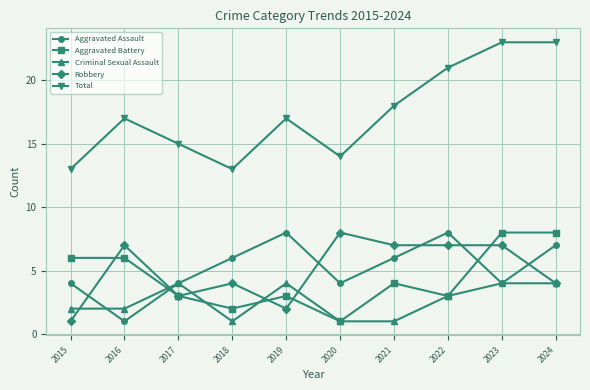

At which label is Aggravated Battery closest to 4?

2021